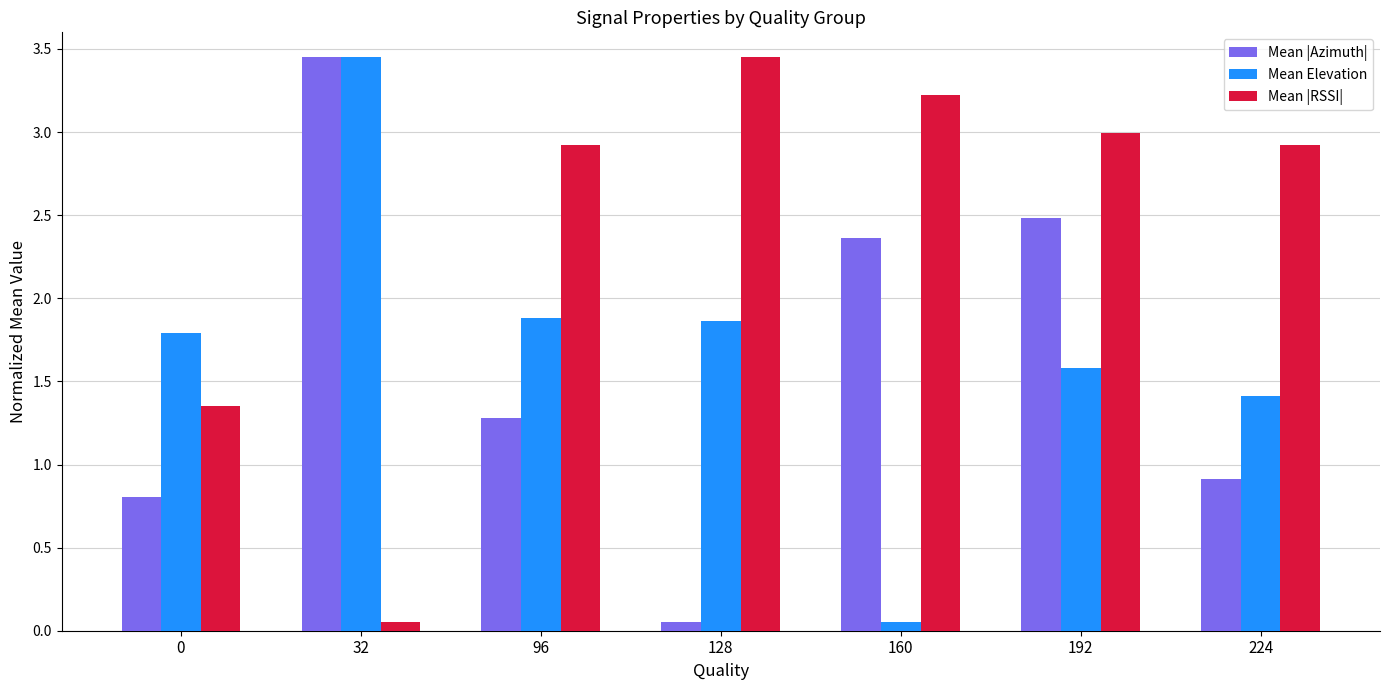

What are all the series names shown in the legend?

Mean |Azimuth|, Mean Elevation, Mean |RSSI|